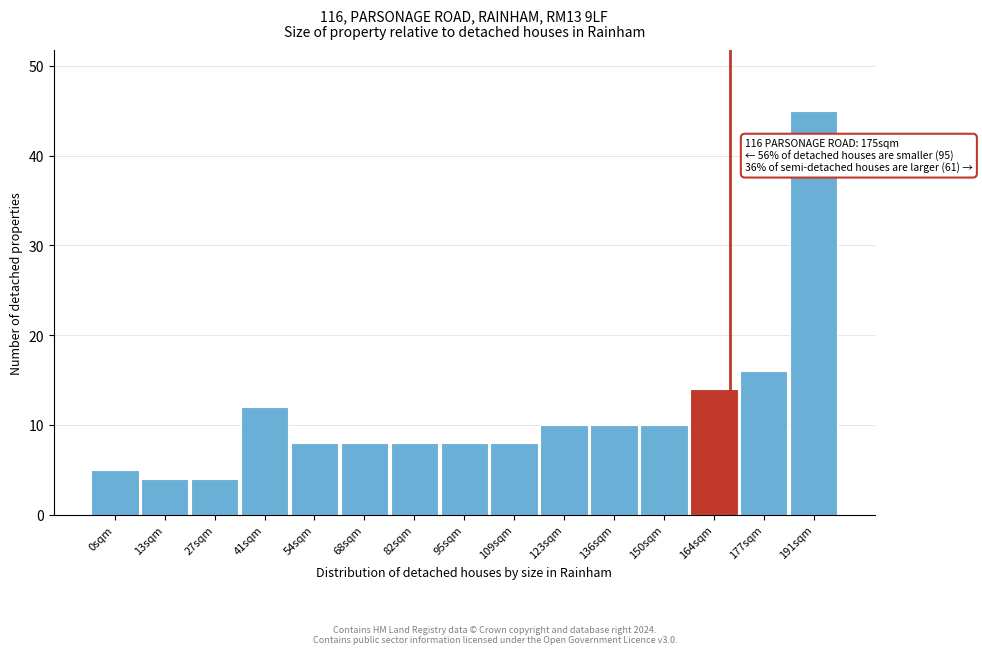

Reading right to left, list all the values displayed in this chart.

45	16	14	10	10	10	8	8	8	8	8	12	4	4	5